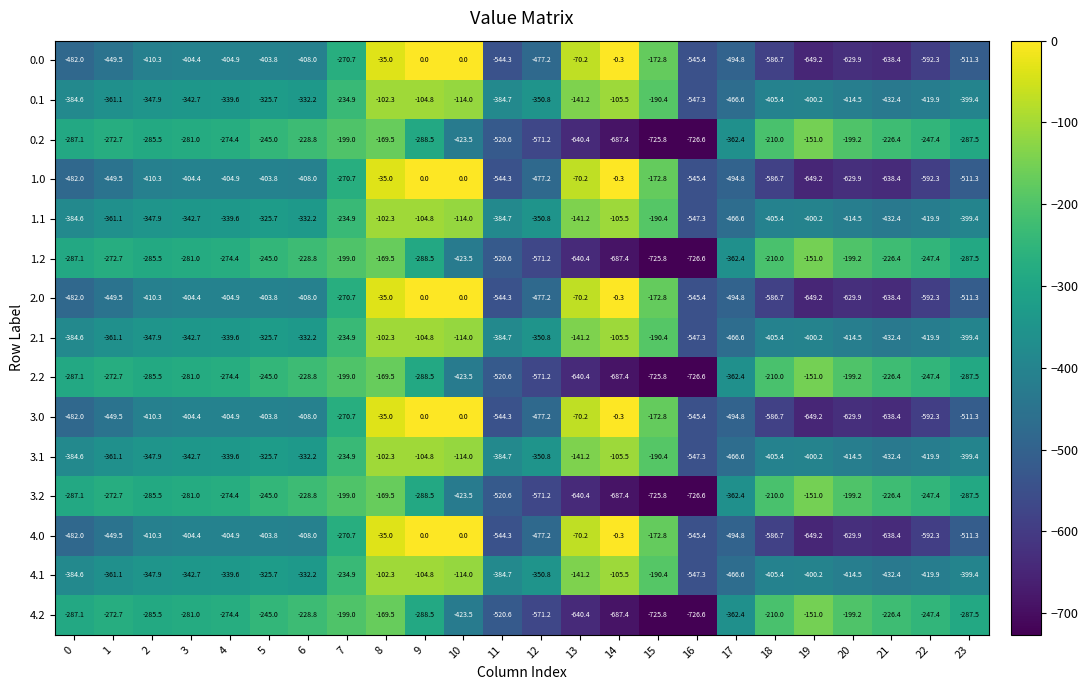

At which label is 0.0 closest to -324?

7